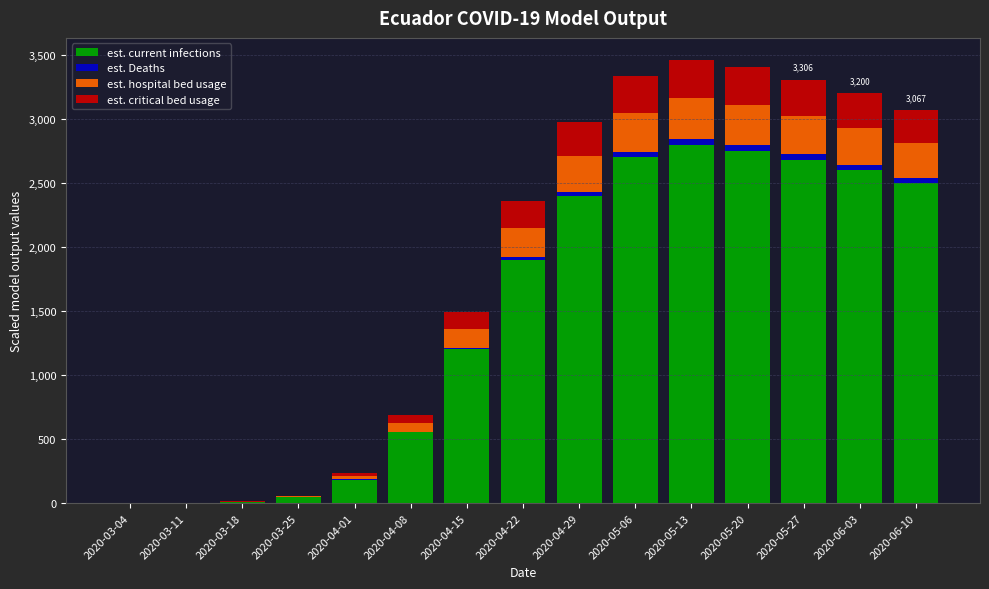

What is the total value across all series at 2020-06-10?

3067.0